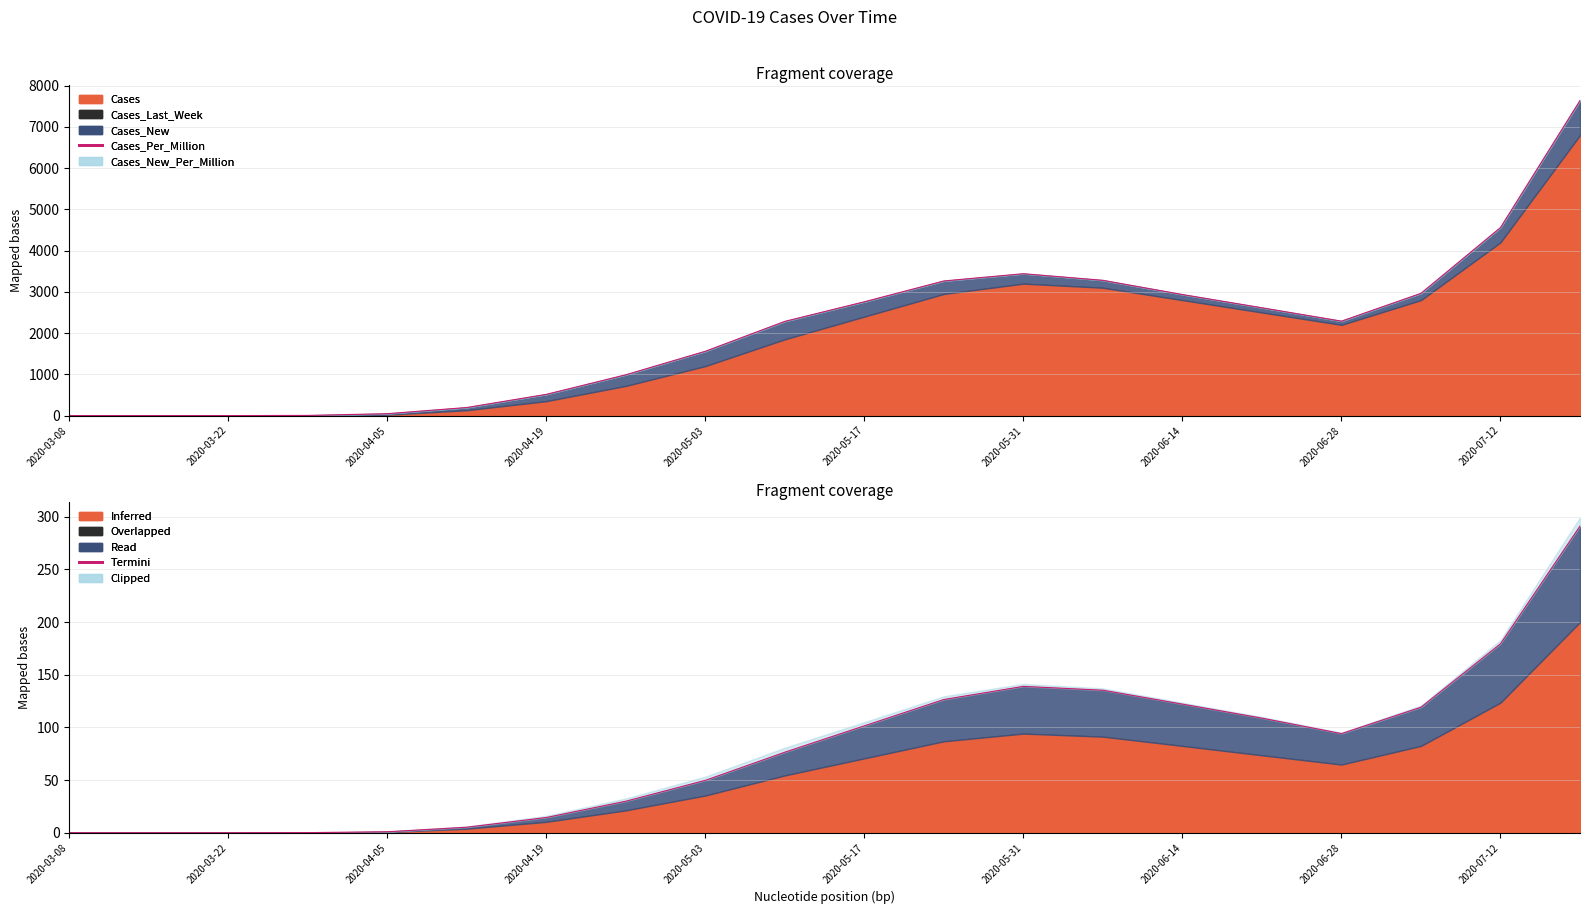

What is the difference between the second highest and minimum values?

179.4